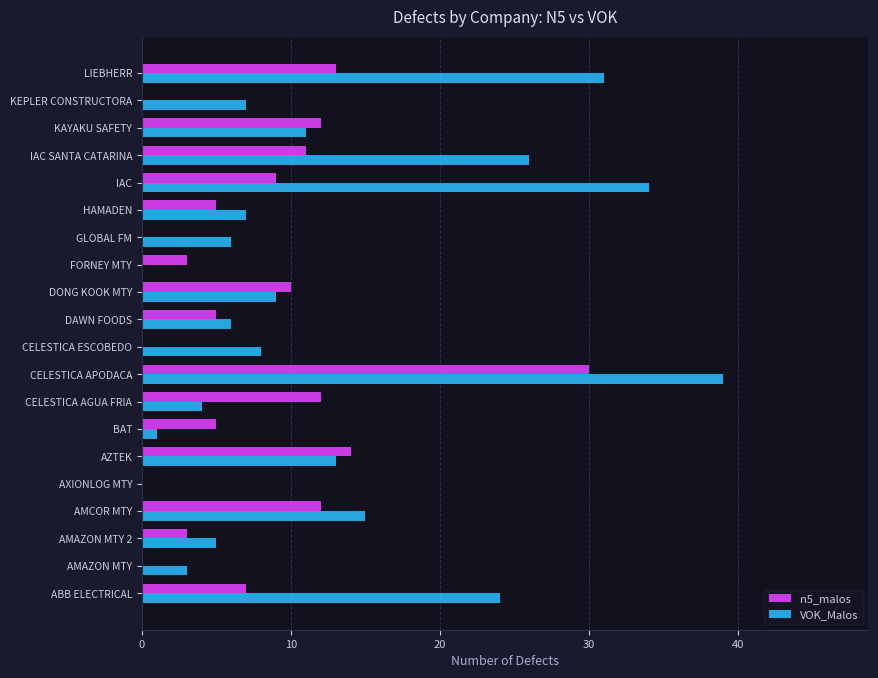

True or false: n5_malos has a value of 4 at IAC SANTA CATARINA.

False